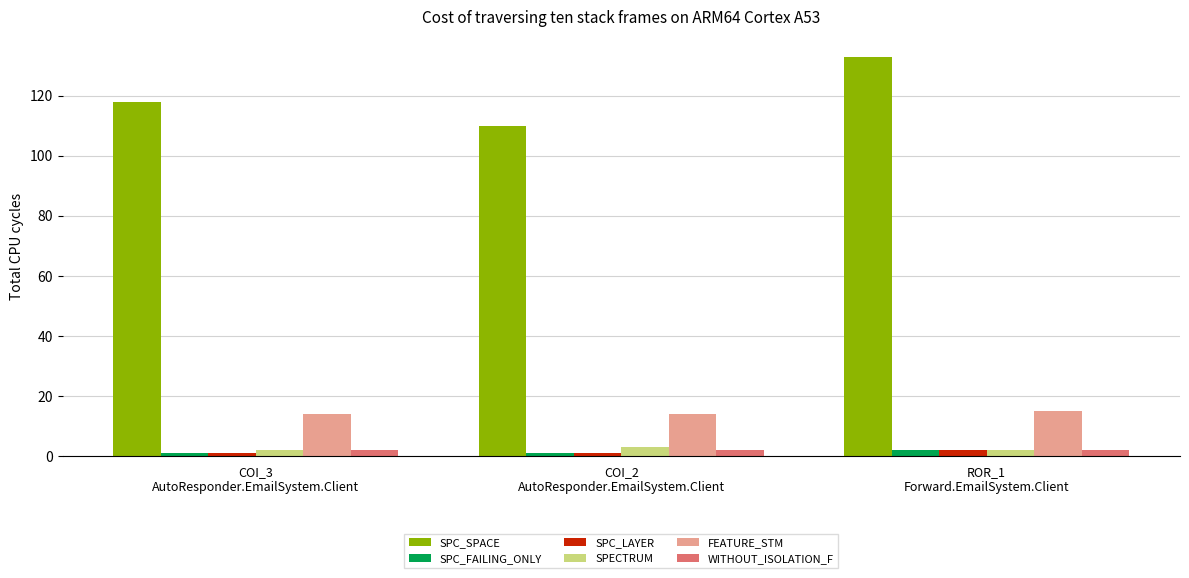

What is the greatest value displayed?

133